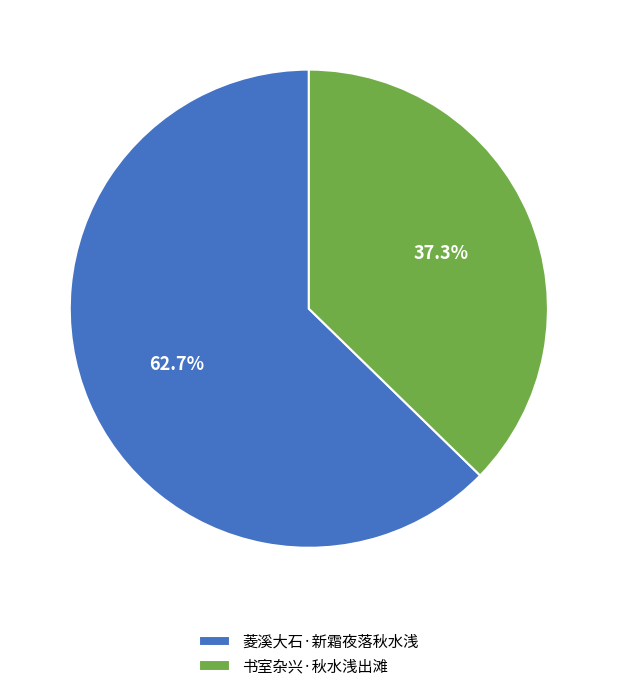

Do 菱溪大石·新霜夜落秋水浅 and 书室杂兴·秋水浅出滩 together represent more than half of the pie?

Yes